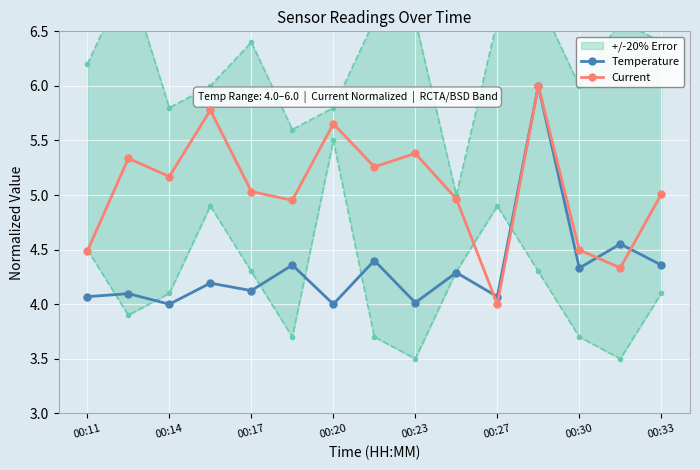

Which series has the largest total across all categories?

Current